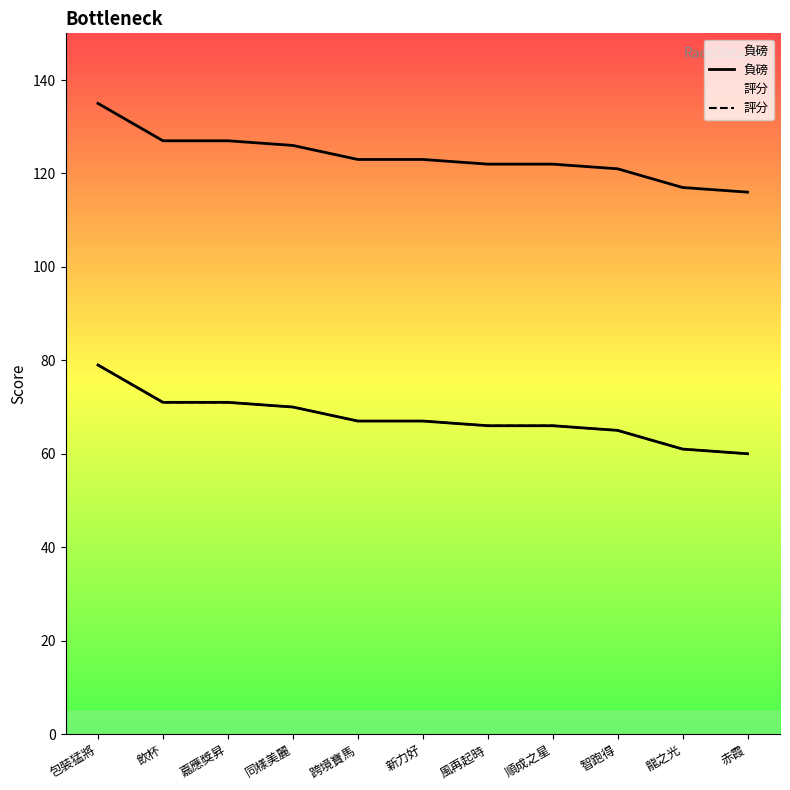

At which category does the chart reach its minimum across all series?

赤霞